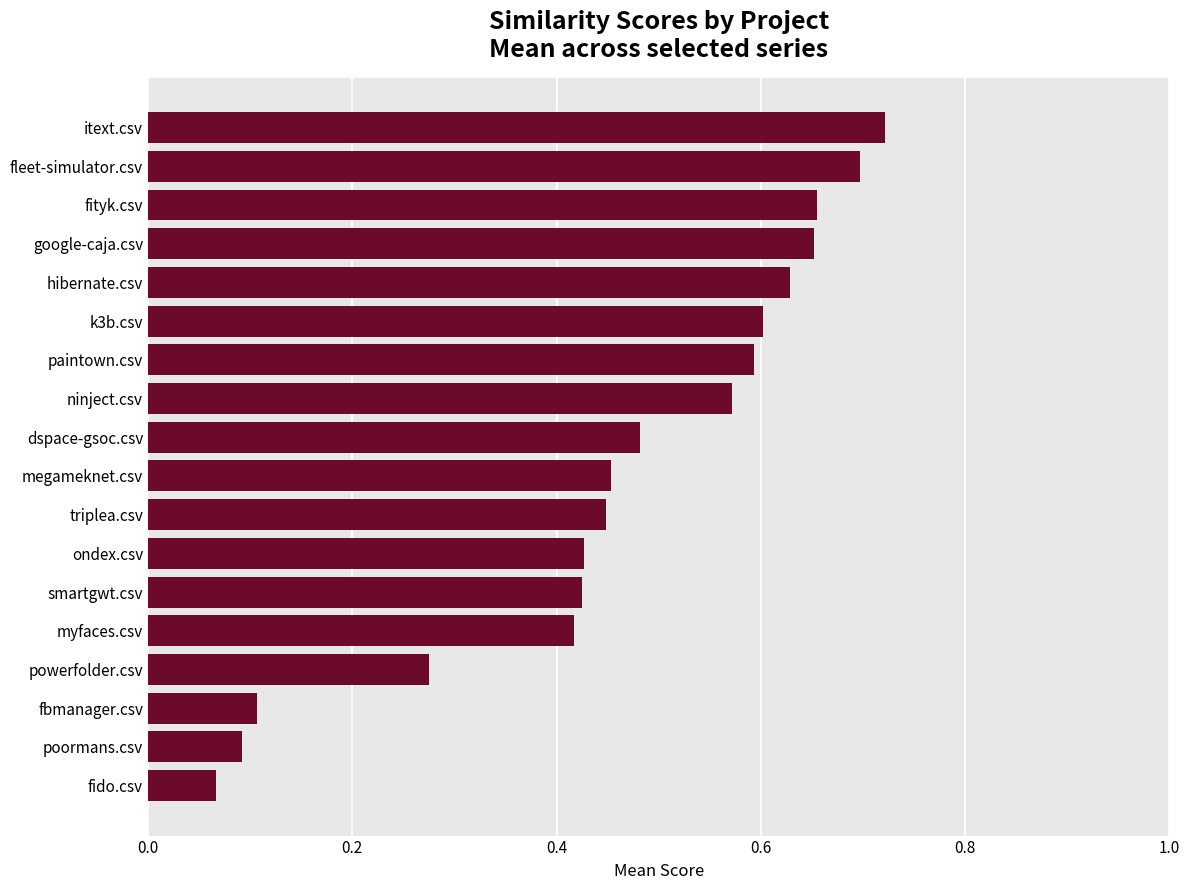

Where is the data nearest to the value 0?

fido.csv